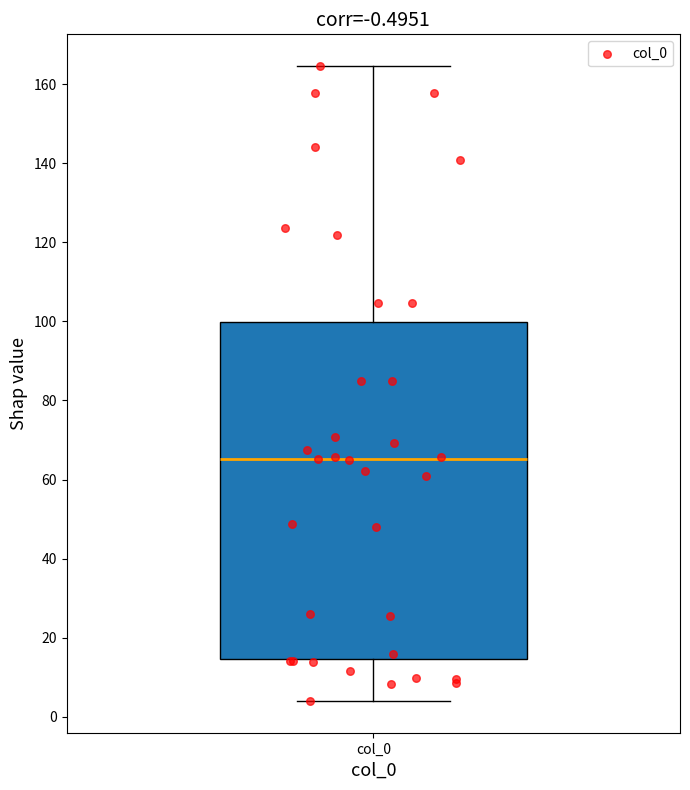

Read this box plot against the y-axis: the position of the median line, the range covered by the box, and the ends of both whiskers. The values are not printed on the chart, so give them approximately, as read against the axis.

median 66, box 14 to 100, whiskers 4 to 164